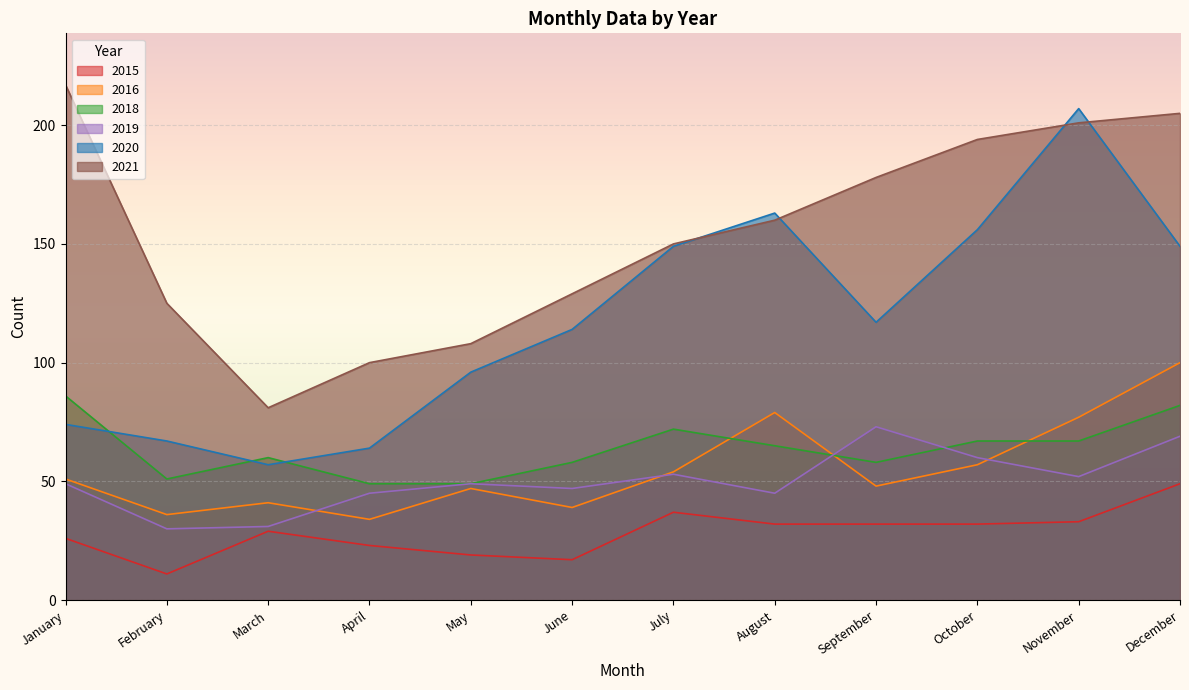

Which series has the widest spread of values?

2020